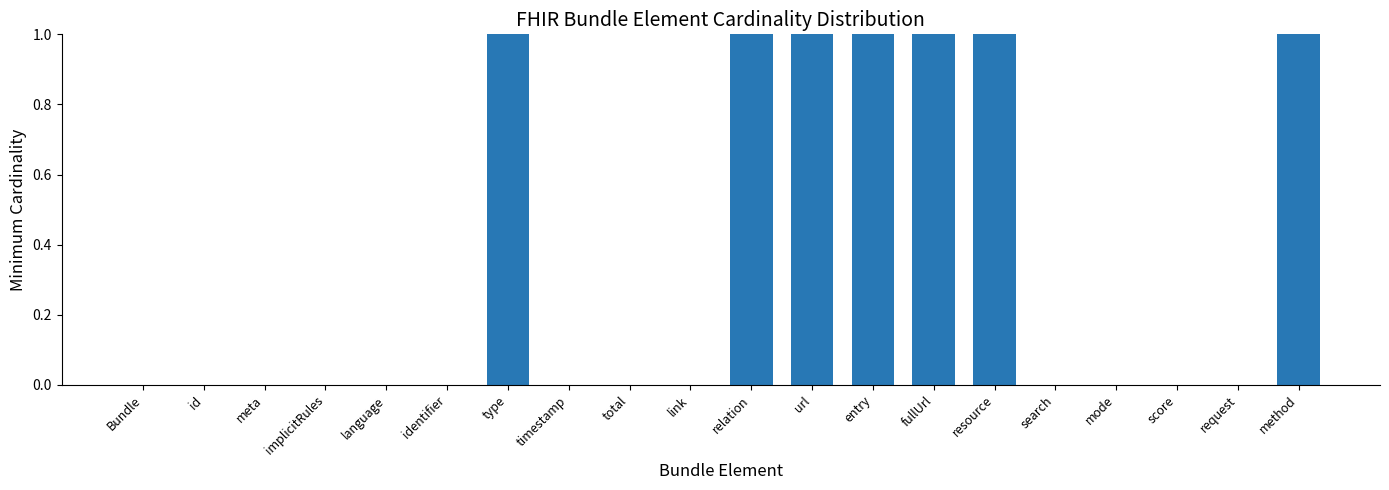

Between entry and id, which is larger?

entry